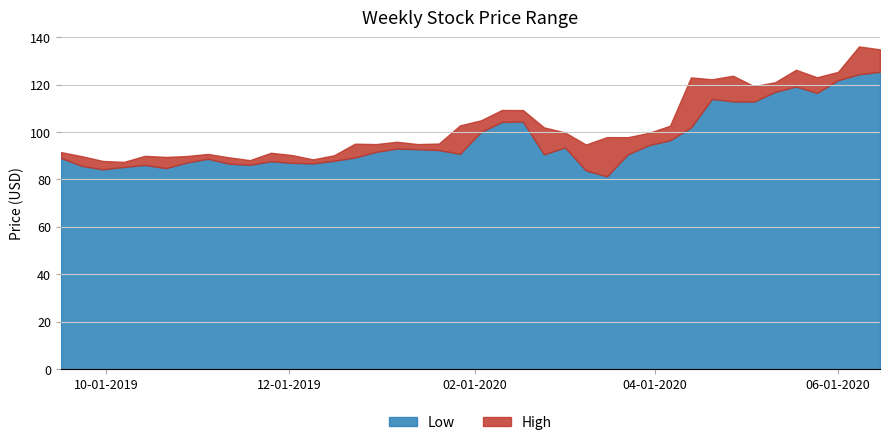

What is the value of the Low point at the 17th from the left?

93.0